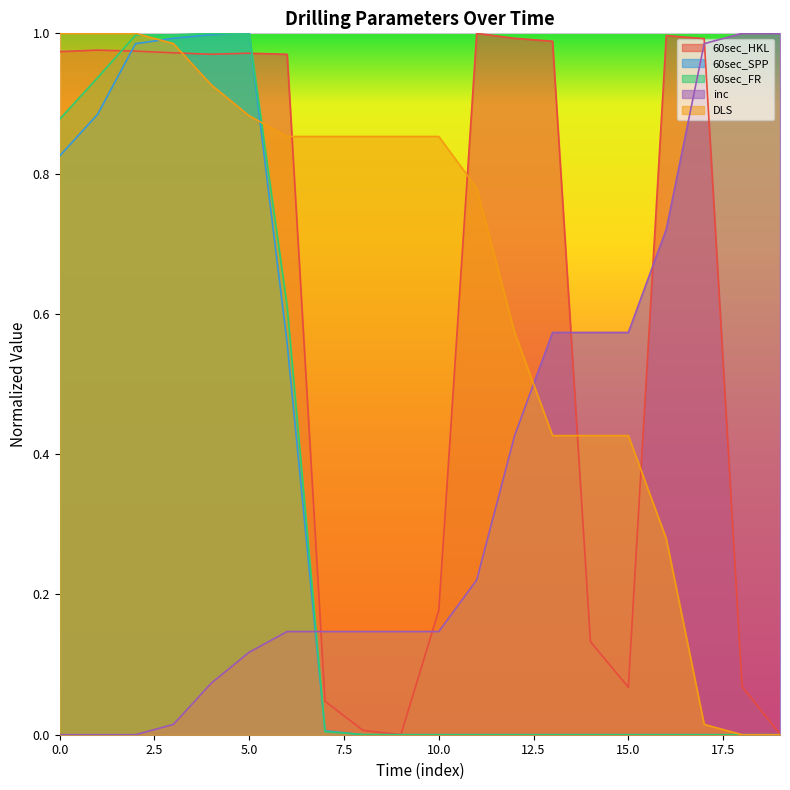

Which series has the largest range (max minus min)?

60sec_HKL